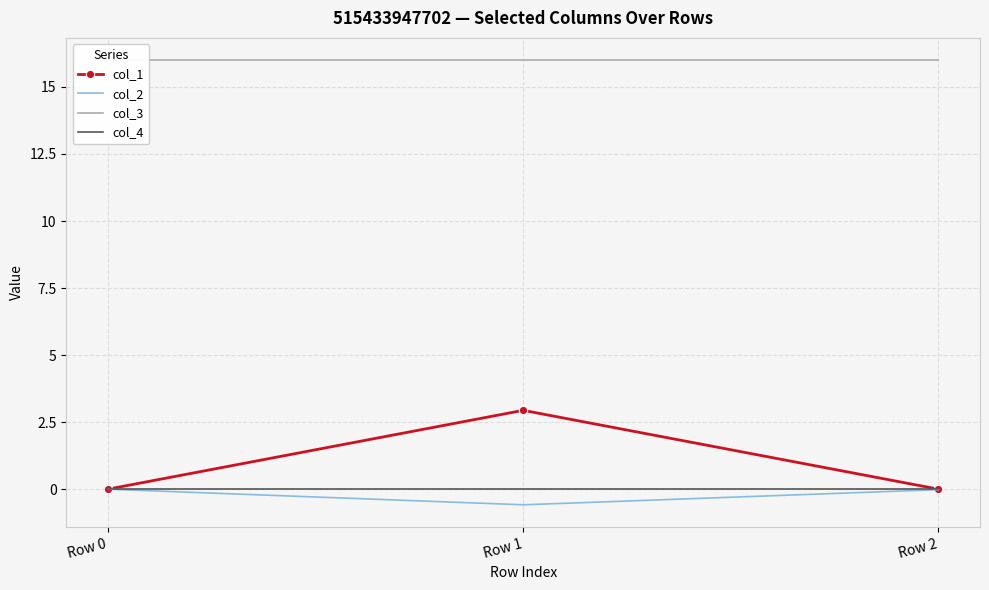

Which category has the highest value in the col_2 series?

Row 0